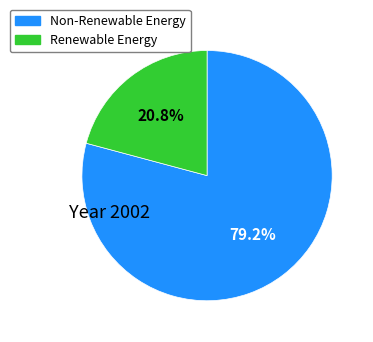

What is the smallest slice in the pie chart?

Renewable Energy